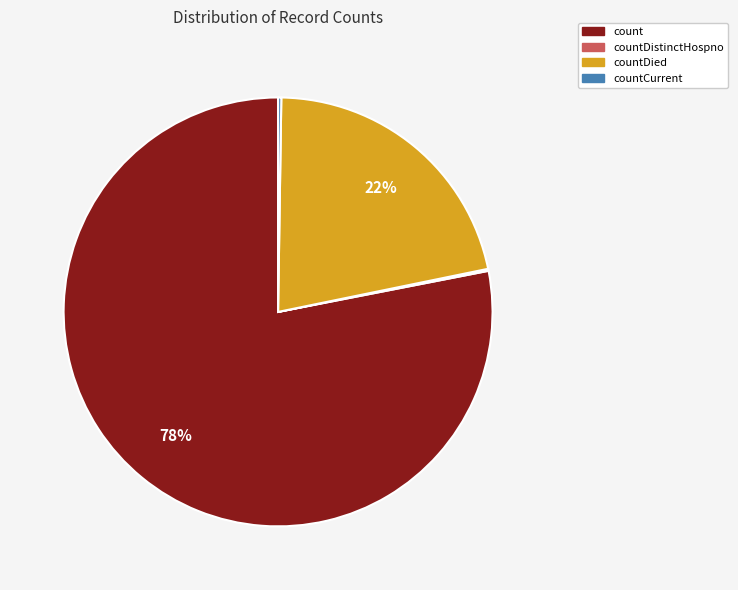

Does any single category account for the majority?

Yes